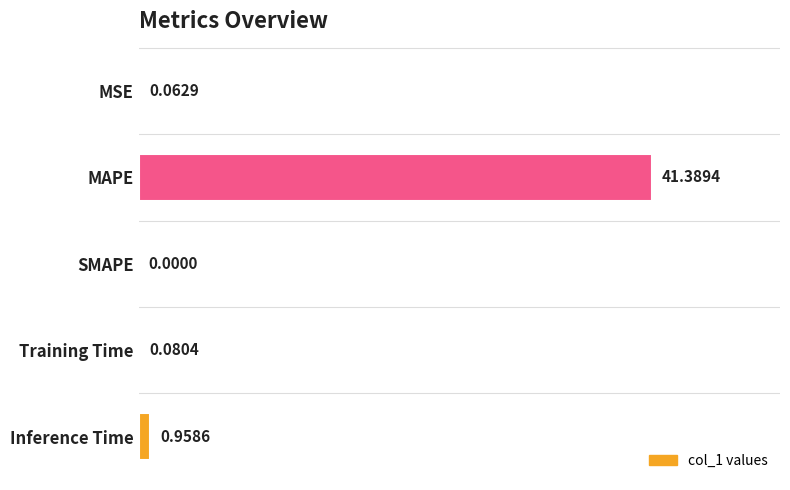

What is the sum of the values at MAPE and SMAPE?

41.4